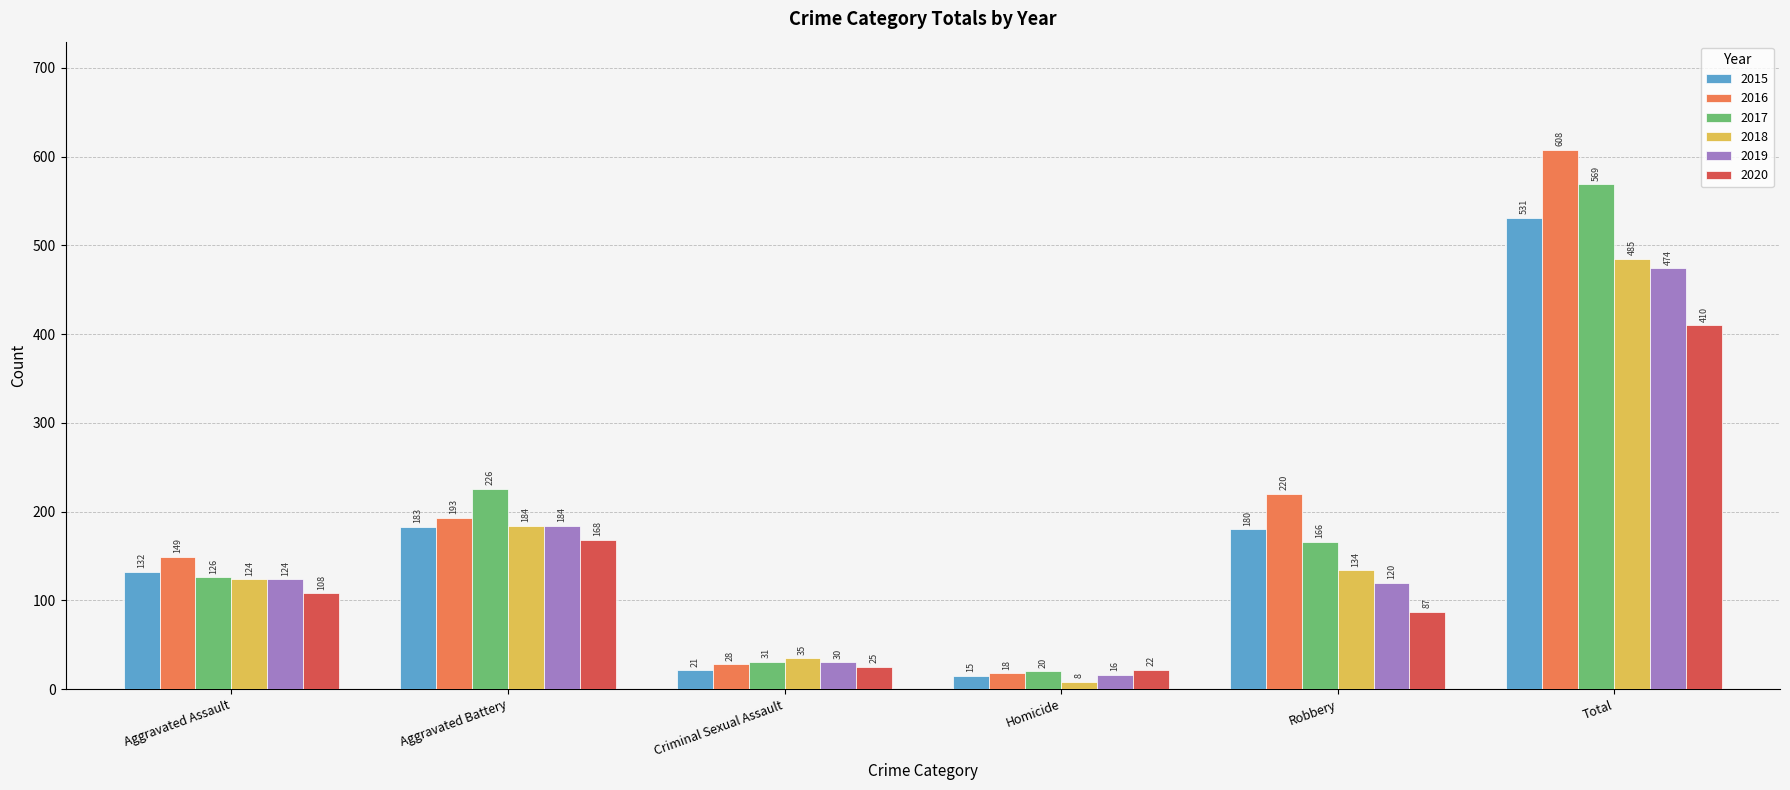

Are the bars horizontal?

No